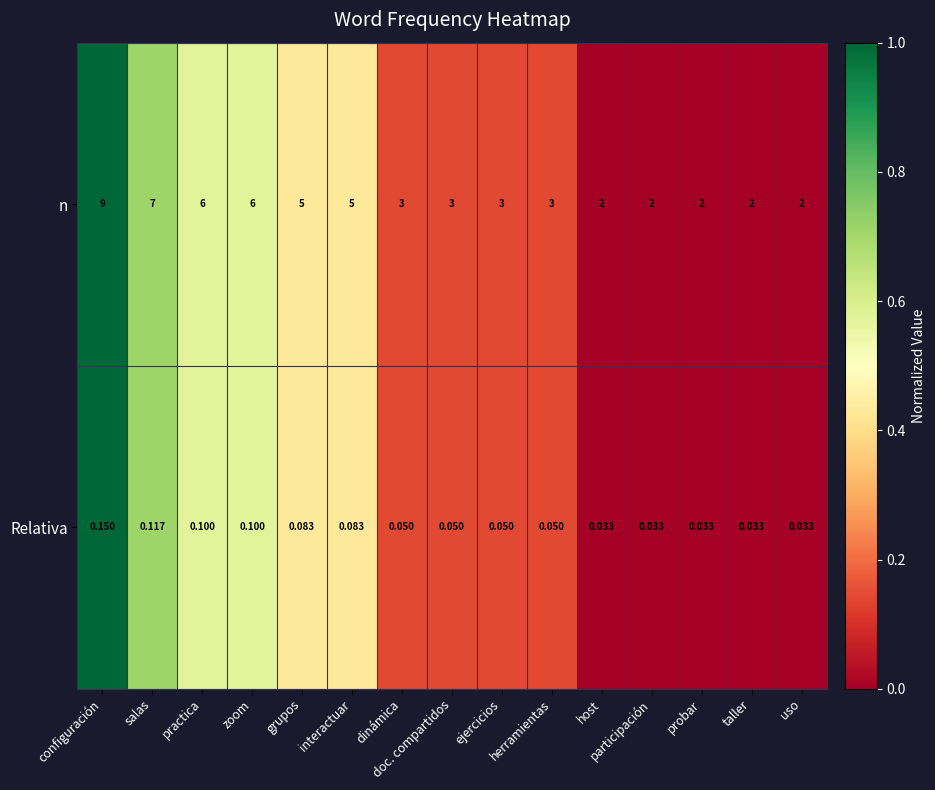

Which series has the largest total across all categories?

n